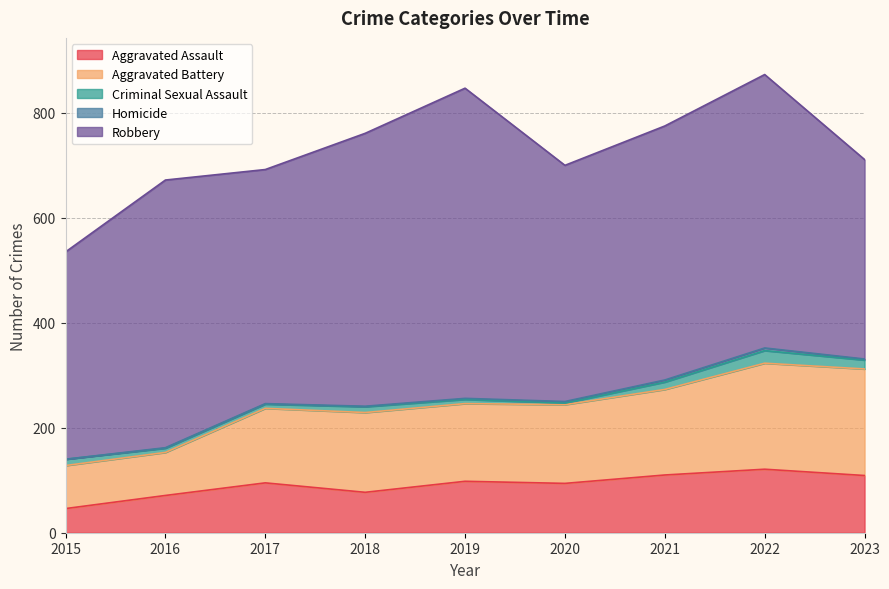

At which category does Aggravated Assault reach its first local peak?

2017